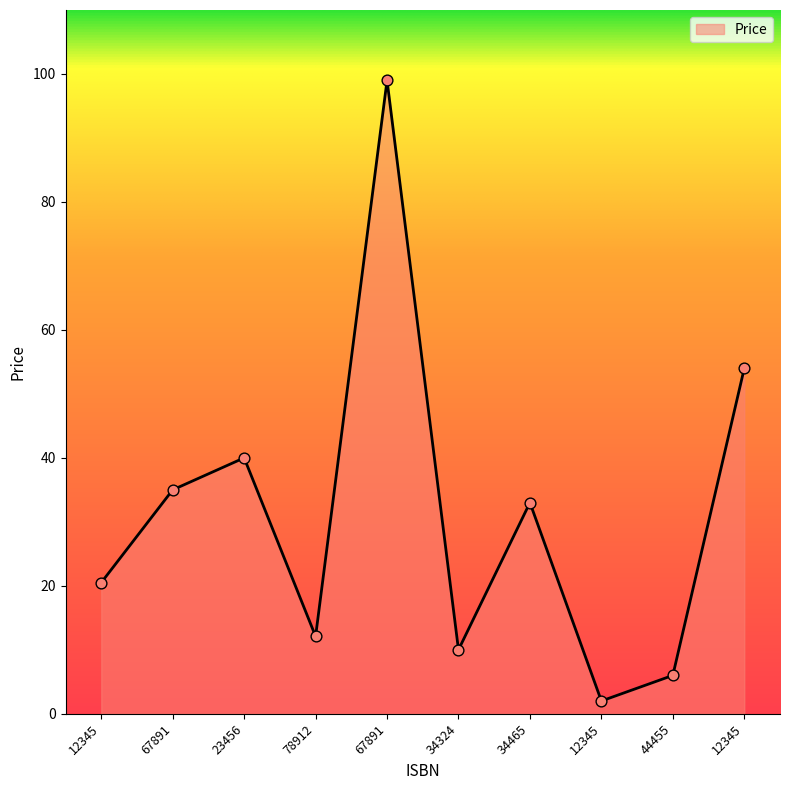

What is the change in value from 44455 to 12345?

+48.0